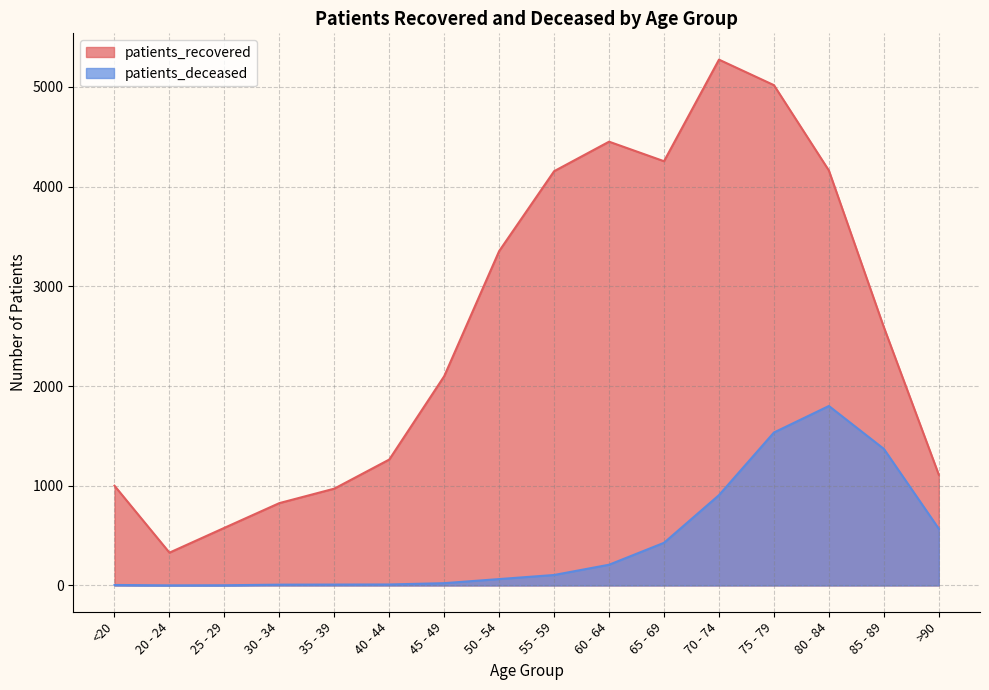

Between 75 - 79 and 85 - 89, which series saw the biggest shift?

patients_recovered